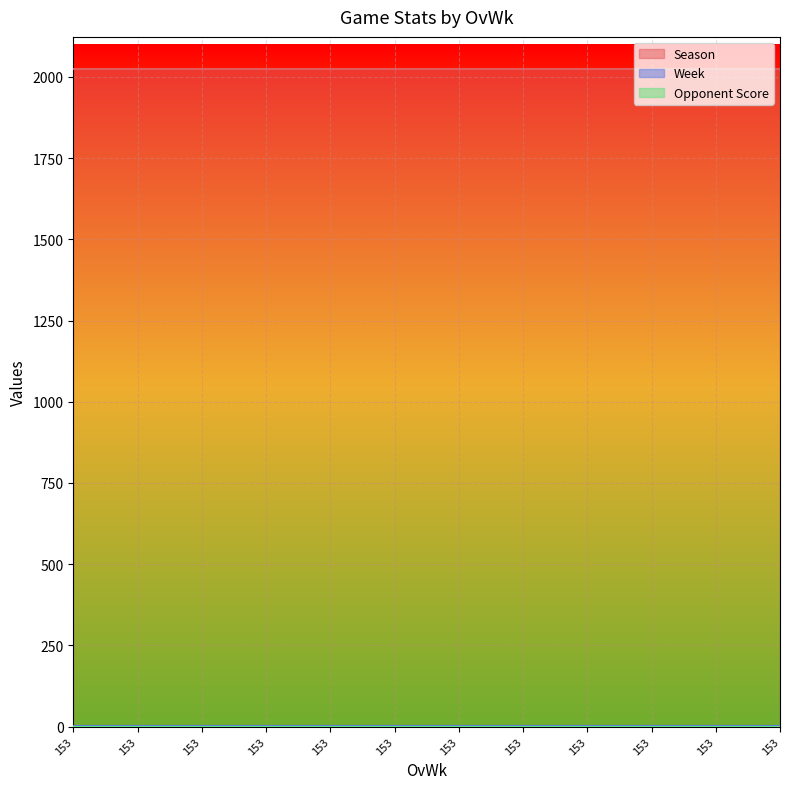

The Week series shows 3 at 153. True or false?

False